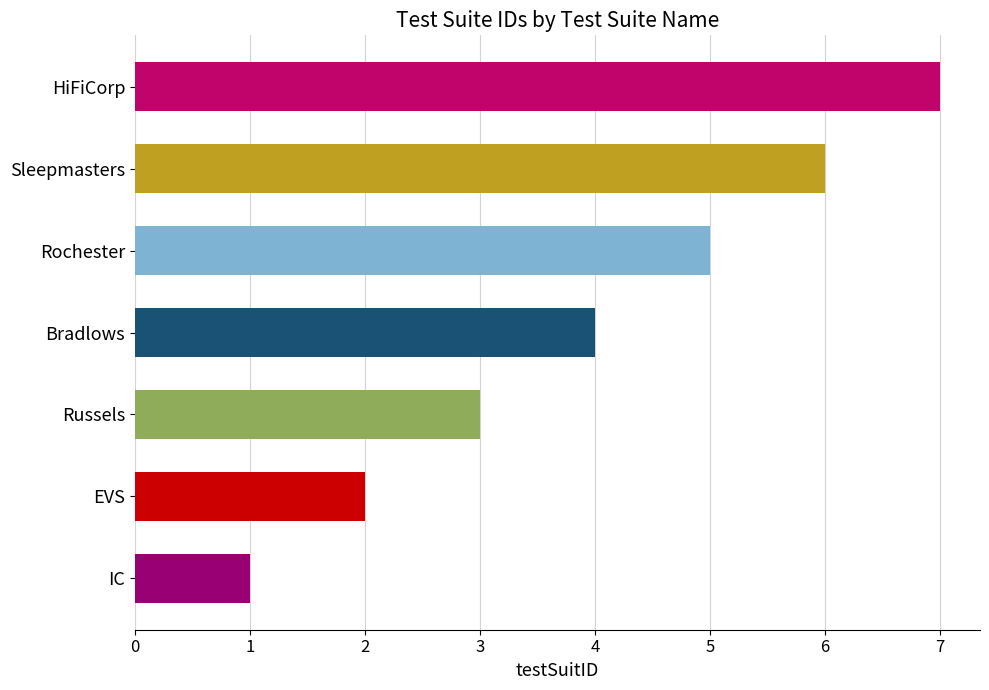

Rank the categories by value from highest to lowest.

HiFiCorp, Sleepmasters, Rochester, Bradlows, Russels, EVS, IC